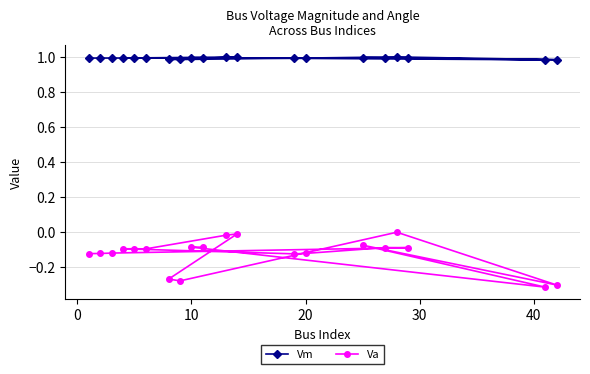

Which series has the largest total across all categories?

Vm